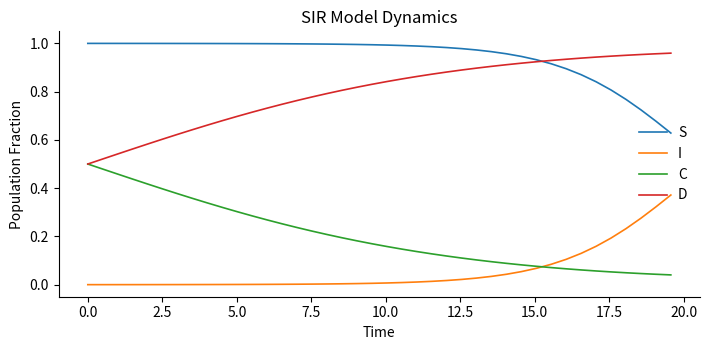

True or false: D and I intersect in this chart.

False